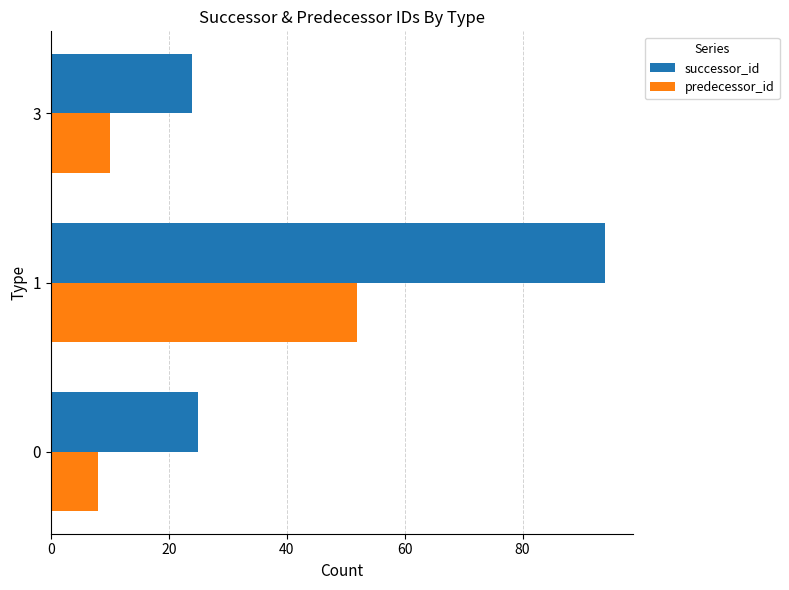

List the series in order of their overall mean, highest first.

successor_id, predecessor_id